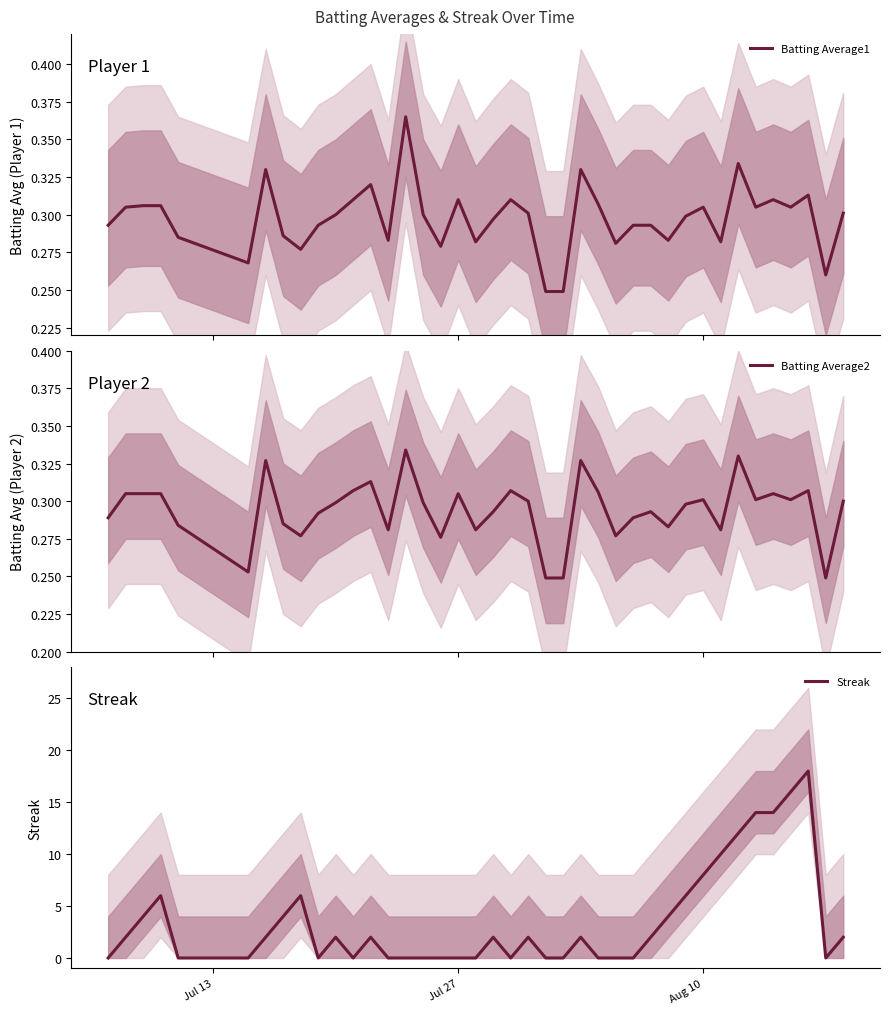

What is the maximum value for Streak?

18